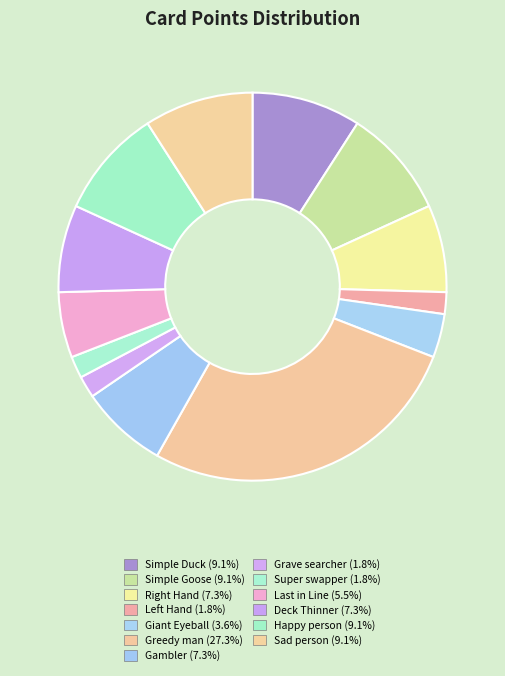

Count the number of slices in the pie.

13